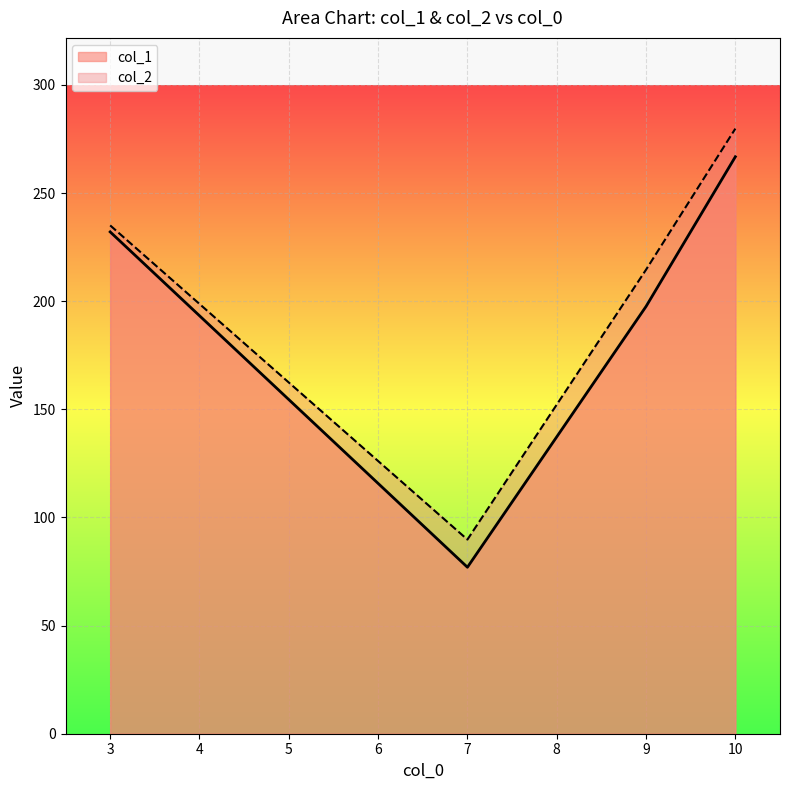

The col_1 series shows 77.0 at 7. True or false?

True